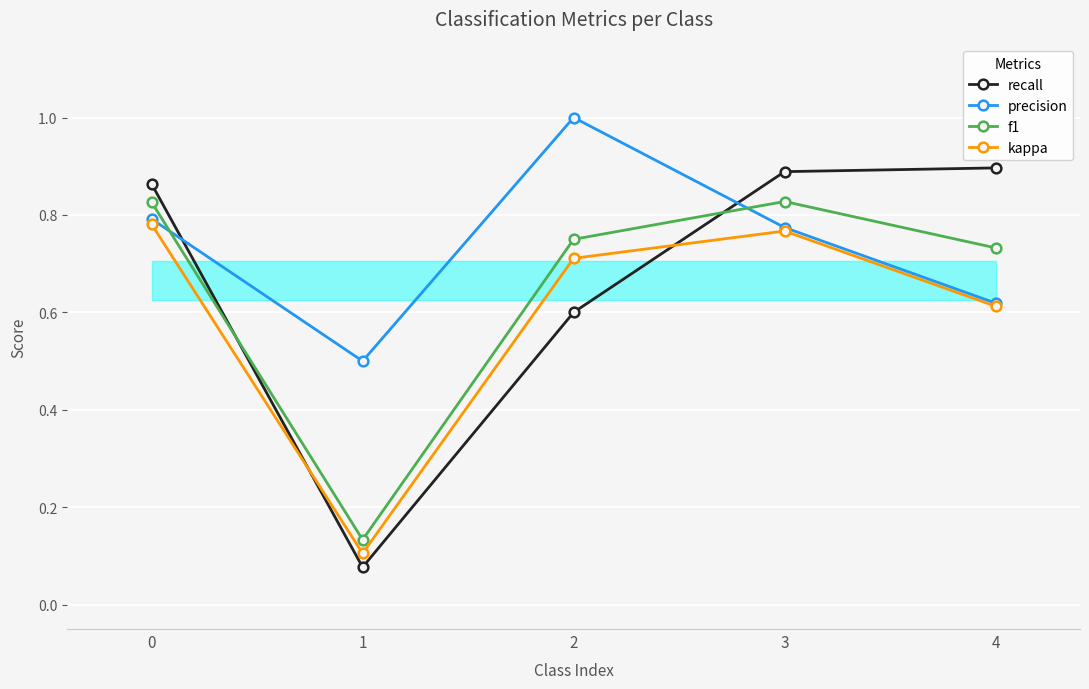

Between which two adjacent categories do kappa and recall first intersect?

0 and 1